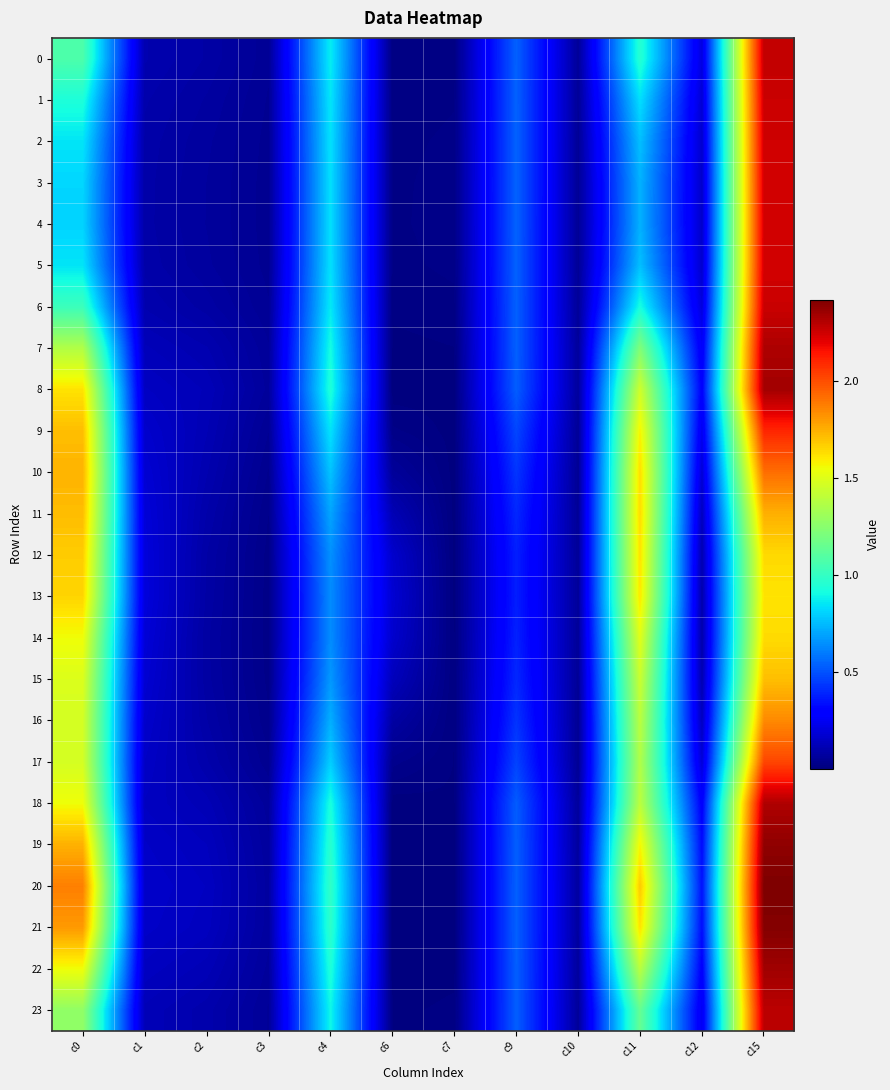

Reading right to left, transcribe all the data shown in this chart.

0: c15=2.3	c12=0.2	c11=1.0	c10=0.1	c9=0.5	c7=0.0	c6=0.0	c4=0.9	c3=0.1	c2=0.1	c1=0.1	c0=1.1
1: c15=2.3	c12=0.2	c11=0.8	c10=0.1	c9=0.5	c7=0.0	c6=0.0	c4=0.9	c3=0.0	c2=0.1	c1=0.1	c0=0.9
2: c15=2.2	c12=0.2	c11=0.8	c10=0.1	c9=0.5	c7=0.0	c6=0.0	c4=0.8	c3=0.0	c2=0.1	c1=0.1	c0=0.9
3: c15=2.2	c12=0.2	c11=0.7	c10=0.1	c9=0.5	c7=0.0	c6=0.0	c4=0.8	c3=0.0	c2=0.1	c1=0.1	c0=0.8
4: c15=2.2	c12=0.2	c11=0.7	c10=0.1	c9=0.5	c7=0.0	c6=0.0	c4=0.8	c3=0.0	c2=0.1	c1=0.1	c0=0.8
5: c15=2.2	c12=0.2	c11=0.8	c10=0.1	c9=0.5	c7=0.0	c6=0.0	c4=0.8	c3=0.0	c2=0.1	c1=0.1	c0=0.8
6: c15=2.3	c12=0.2	c11=0.9	c10=0.1	c9=0.5	c7=0.0	c6=0.0	c4=0.9	c3=0.1	c2=0.1	c1=0.1	c0=1.0
7: c15=2.3	c12=0.3	c11=1.2	c10=0.1	c9=0.5	c7=0.0	c6=0.0	c4=0.9	c3=0.1	c2=0.1	c1=0.1	c0=1.4
8: c15=2.3	c12=0.3	c11=1.5	c10=0.1	c9=0.5	c7=0.0	c6=0.0	c4=0.9	c3=0.1	c2=0.1	c1=0.1	c0=1.6
9: c15=2.1	c12=0.2	c11=1.6	c10=0.1	c9=0.5	c7=0.0	c6=0.0	c4=0.8	c3=0.1	c2=0.1	c1=0.2	c0=1.7
10: c15=1.9	c12=0.2	c11=1.6	c10=0.1	c9=0.4	c7=0.0	c6=0.1	c4=0.8	c3=0.0	c2=0.1	c1=0.2	c0=1.7
11: c15=1.8	c12=0.1	c11=1.6	c10=0.1	c9=0.4	c7=0.0	c6=0.1	c4=0.7	c3=0.0	c2=0.1	c1=0.2	c0=1.7
12: c15=1.6	c12=0.1	c11=1.6	c10=0.1	c9=0.4	c7=0.0	c6=0.2	c4=0.7	c3=0.0	c2=0.1	c1=0.2	c0=1.7
13: c15=1.6	c12=0.1	c11=1.6	c10=0.1	c9=0.4	c7=0.0	c6=0.2	c4=0.6	c3=0.0	c2=0.1	c1=0.2	c0=1.7
14: c15=1.6	c12=0.1	c11=1.5	c10=0.1	c9=0.4	c7=0.0	c6=0.2	c4=0.6	c3=0.0	c2=0.1	c1=0.2	c0=1.6
15: c15=1.7	c12=0.1	c11=1.4	c10=0.1	c9=0.4	c7=0.0	c6=0.1	c4=0.7	c3=0.0	c2=0.1	c1=0.2	c0=1.5
16: c15=1.8	c12=0.1	c11=1.4	c10=0.1	c9=0.4	c7=0.0	c6=0.1	c4=0.7	c3=0.0	c2=0.1	c1=0.2	c0=1.5
17: c15=2.0	c12=0.2	c11=1.4	c10=0.1	c9=0.5	c7=0.0	c6=0.0	c4=0.8	c3=0.0	c2=0.1	c1=0.2	c0=1.5
18: c15=2.3	c12=0.3	c11=1.4	c10=0.1	c9=0.5	c7=0.0	c6=0.0	c4=0.9	c3=0.1	c2=0.1	c1=0.1	c0=1.6
19: c15=2.4	c12=0.3	c11=1.6	c10=0.1	c9=0.5	c7=0.0	c6=0.0	c4=1.0	c3=0.1	c2=0.1	c1=0.2	c0=1.7
20: c15=2.4	c12=0.3	c11=1.7	c10=0.1	c9=0.5	c7=0.0	c6=0.0	c4=1.0	c3=0.1	c2=0.1	c1=0.2	c0=1.9
21: c15=2.4	c12=0.3	c11=1.6	c10=0.1	c9=0.5	c7=0.0	c6=0.0	c4=1.0	c3=0.1	c2=0.1	c1=0.2	c0=1.8
22: c15=2.3	c12=0.3	c11=1.4	c10=0.1	c9=0.5	c7=0.0	c6=0.0	c4=0.9	c3=0.1	c2=0.1	c1=0.1	c0=1.6
23: c15=2.3	c12=0.2	c11=1.1	c10=0.1	c9=0.5	c7=0.0	c6=0.0	c4=0.9	c3=0.1	c2=0.1	c1=0.1	c0=1.3